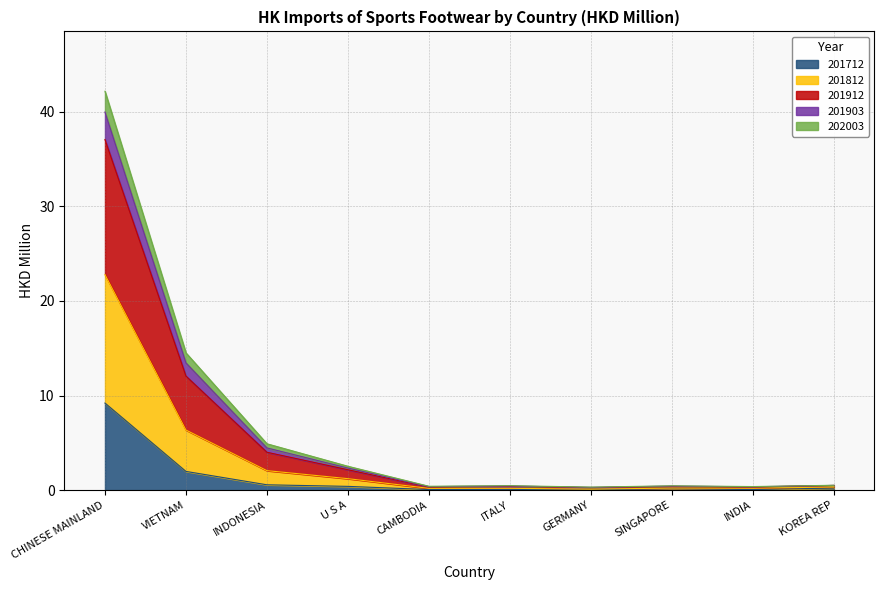

At which category is the sum across all series the highest?

CHINESE MAINLAND